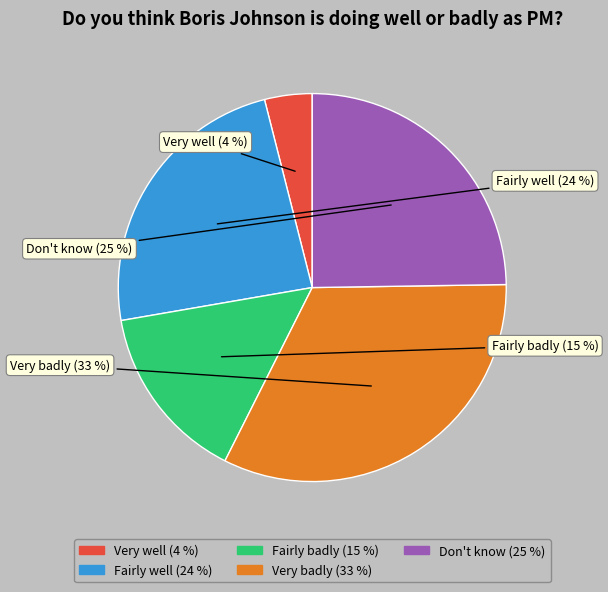

To the nearest percent, what is the difference between the Very badly and Don't know slice percentages?

8%